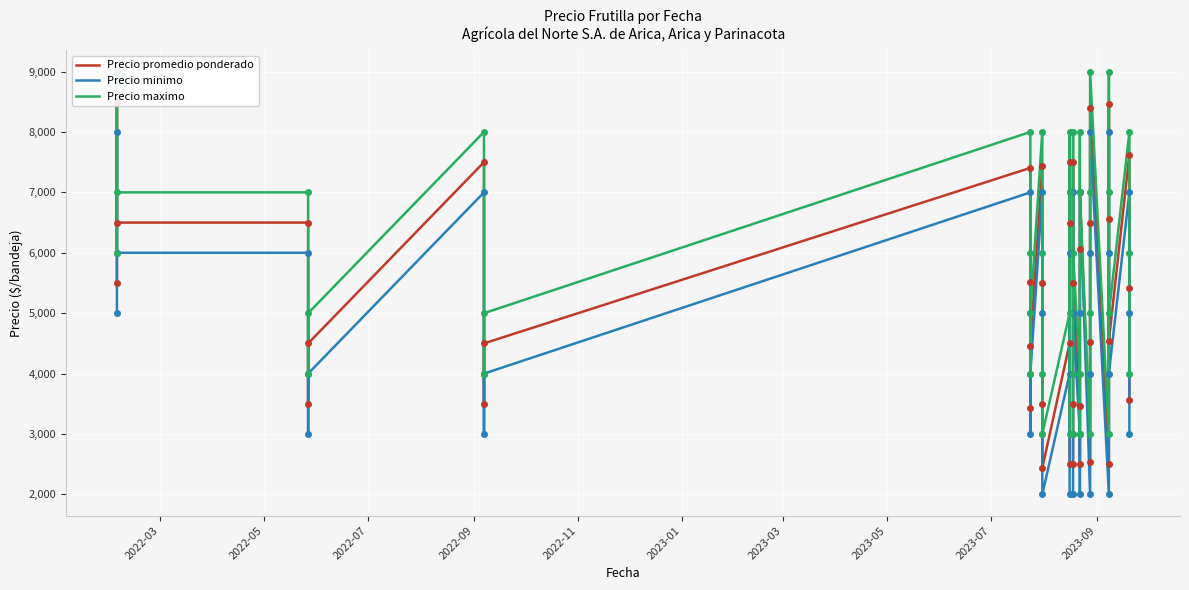

Reading right to left, what are all the values shown in this chart?

Precio promedio ponderado: 3556	5417	7625	4545	8455	6556	2500	8400	6500	4517	2545	7000	6059	2500	3471	5500	7500	3500	2500	2500	7500	6500	4500	2438	3500	5500	7444	4449	3426	5514	7405	4500	3500	7500	4500	3500	6500	6500	8500	5500
Precio minimo: 3000	5000	7000	4000	8000	6000	2000	8000	6000	4000	2000	7000	5000	2000	3000	5000	7000	3000	2000	2000	7000	6000	4000	2000	3000	5000	7000	4000	3000	5000	7000	4000	3000	7000	4000	3000	6000	6000	8000	5000
Precio maximo: 4000	6000	8000	5000	9000	7000	3000	9000	7000	5000	3000	7000	8000	3000	4000	6000	8000	4000	3000	3000	8000	7000	5000	3000	4000	6000	8000	5000	4000	6000	8000	5000	4000	8000	5000	4000	7000	7000	9000	6000